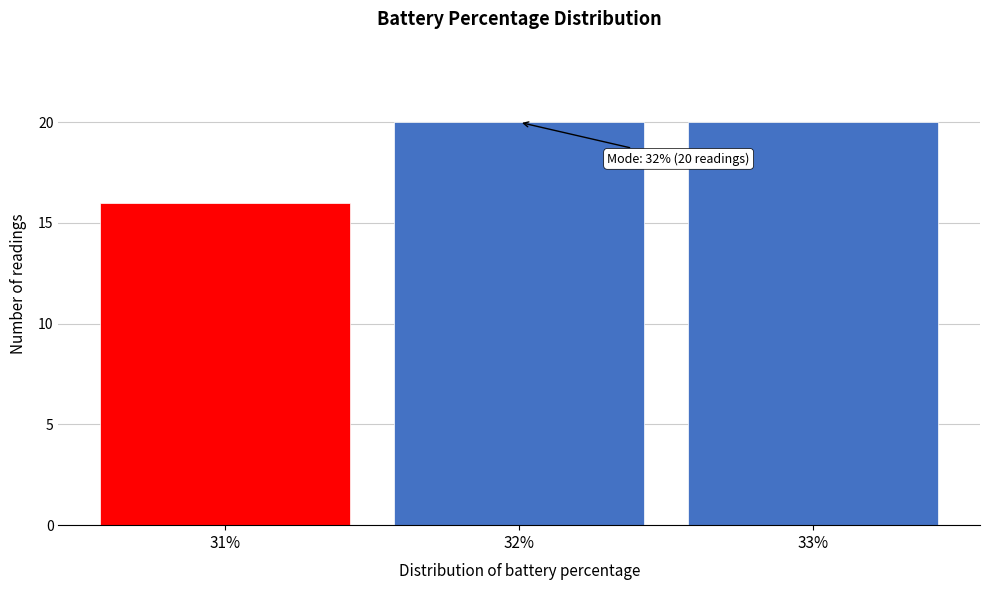

Reading right to left, list all the values displayed in this chart.

20	20	16